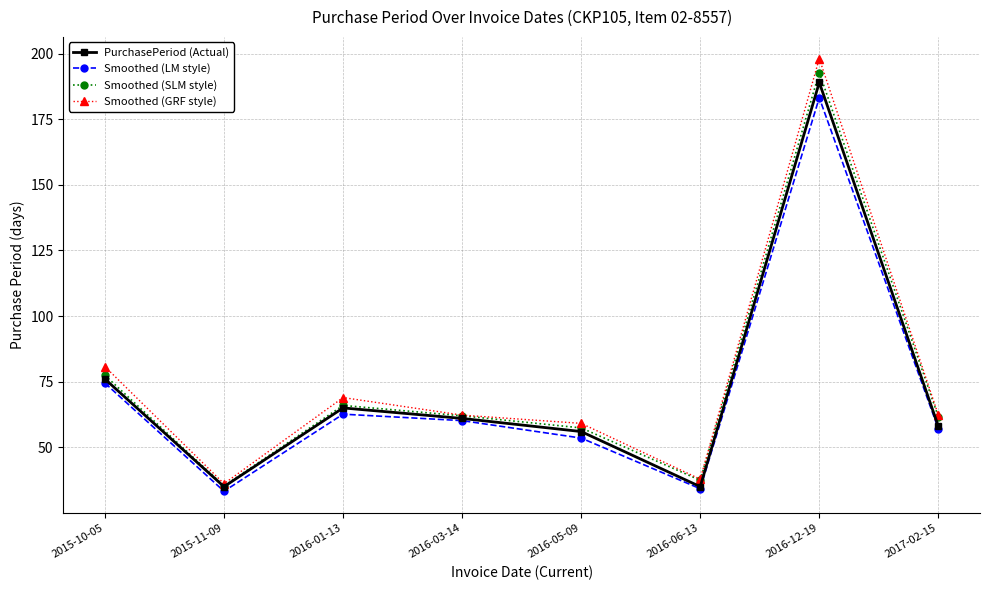

What is the minimum value for Smoothed (SLM style)?

35.3